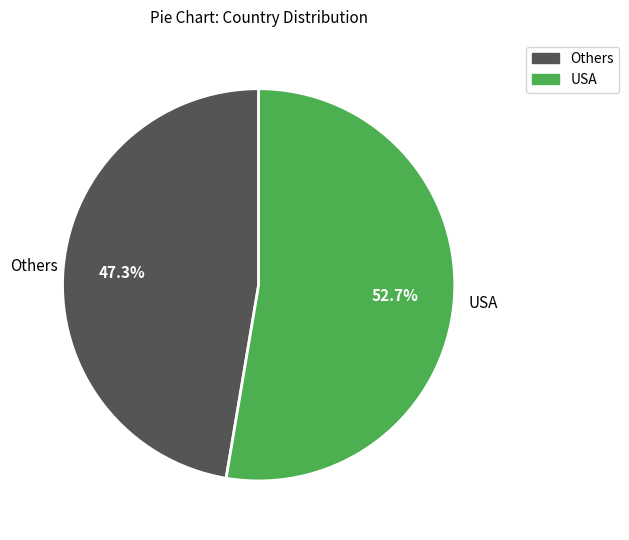

Is there a majority slice in this chart?

Yes